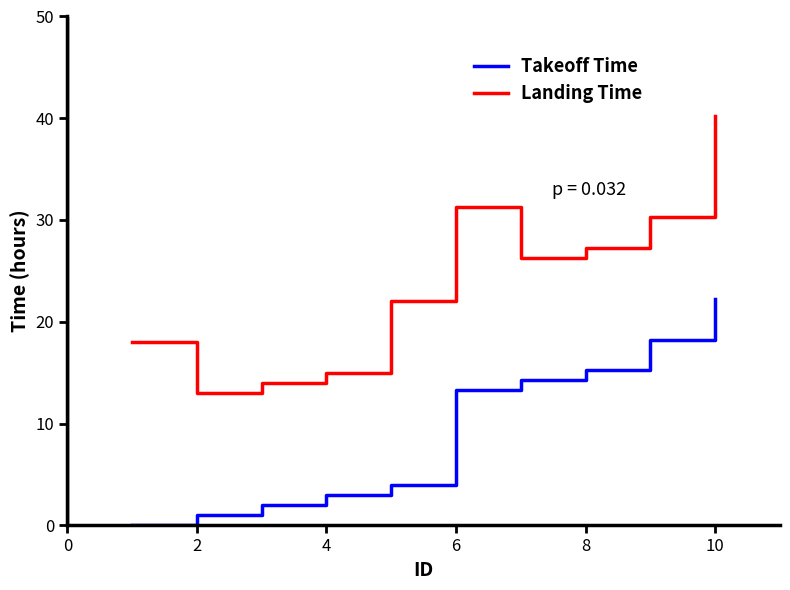

Which series has the largest total across all categories?

Landing Time